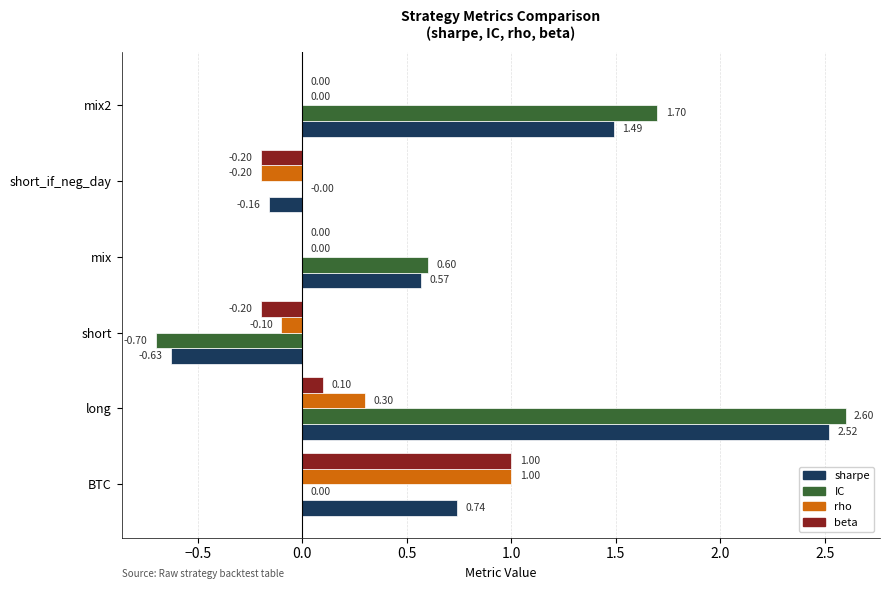

What is the greatest value displayed?

2.6